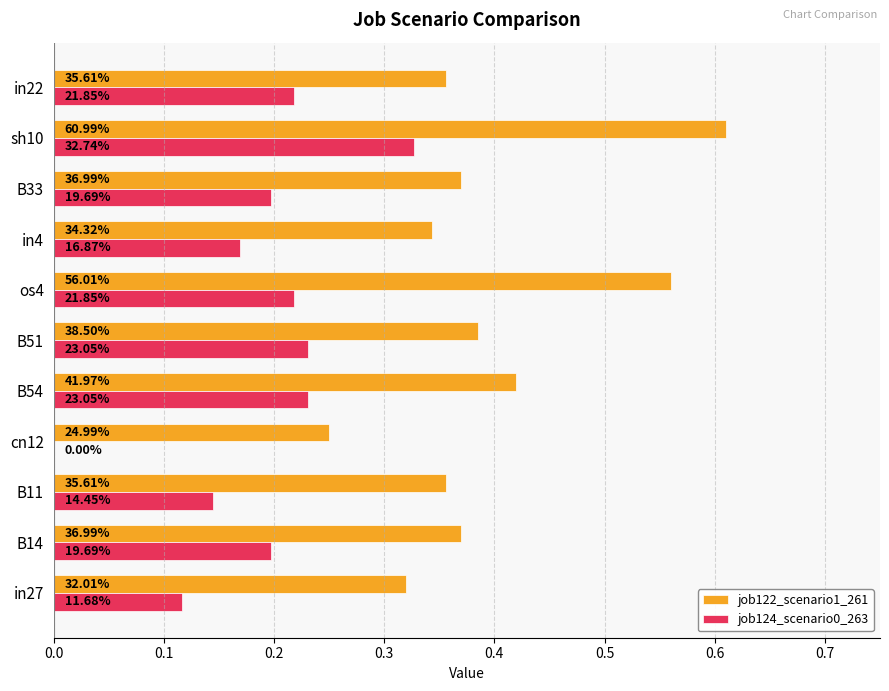

What is the maximum value for job122_scenario1_261?

0.6